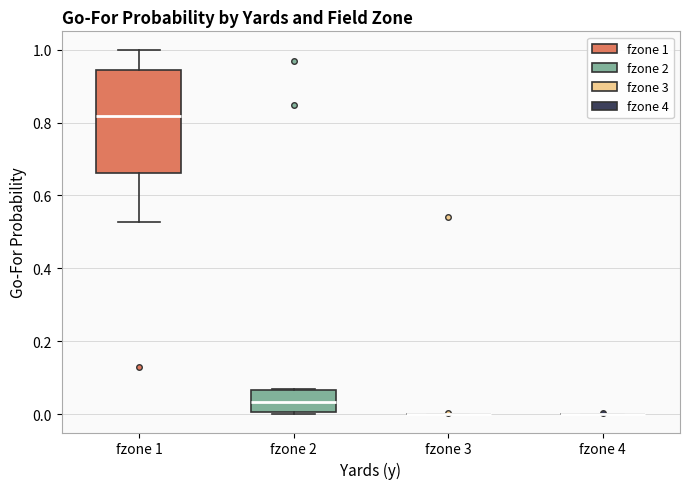

Reading left to right, transcribe this box plot: for each box, give where its median line is, the range the box spans, and where its two whiskers end, as read against the y-axis. The values are not printed on the chart, so give them approximately, as read against the axis.

fzone 1: median 0.82, box 0.66 to 0.94, whiskers 0.52 to 1.00
fzone 2: median 0.04, box 0.00 to 0.06, whiskers 0.00 to 0.06
fzone 3: box collapsed to a line at 0.00, whiskers 0.00 to 0.00
fzone 4: box collapsed to a line at 0.00, whiskers 0.00 to 0.00